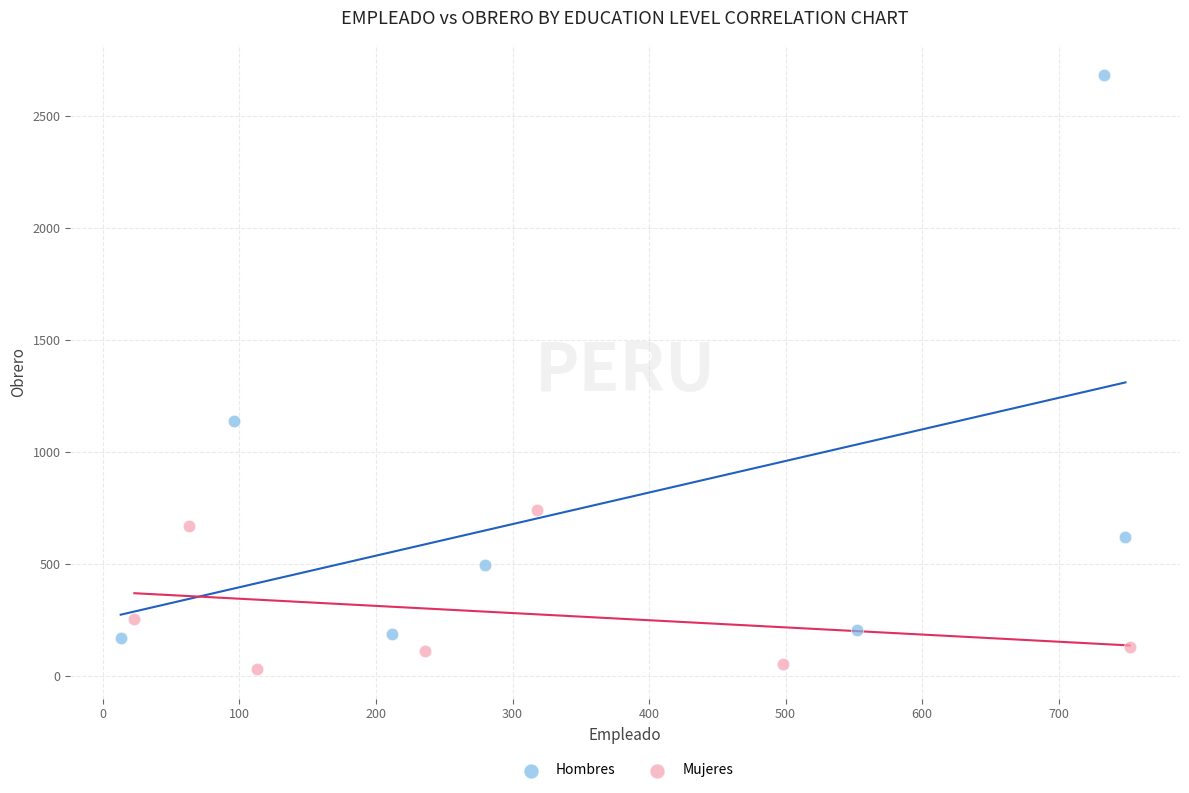

Which series reaches the maximum Y coordinate?

Hombres